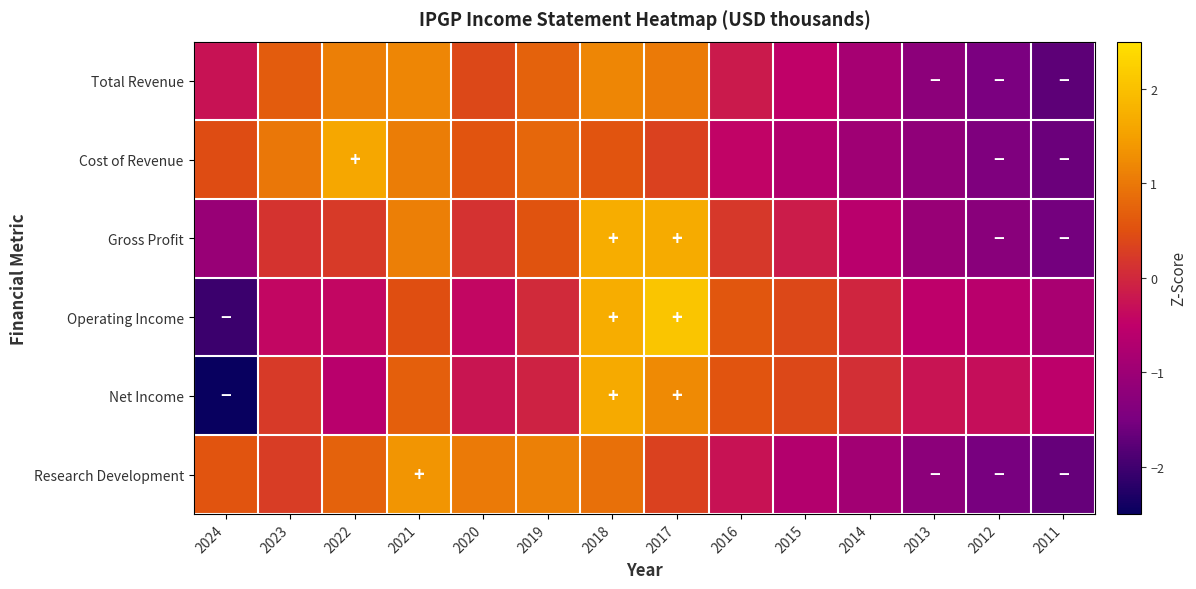

Between 2011 and 2016, which is larger?

2016